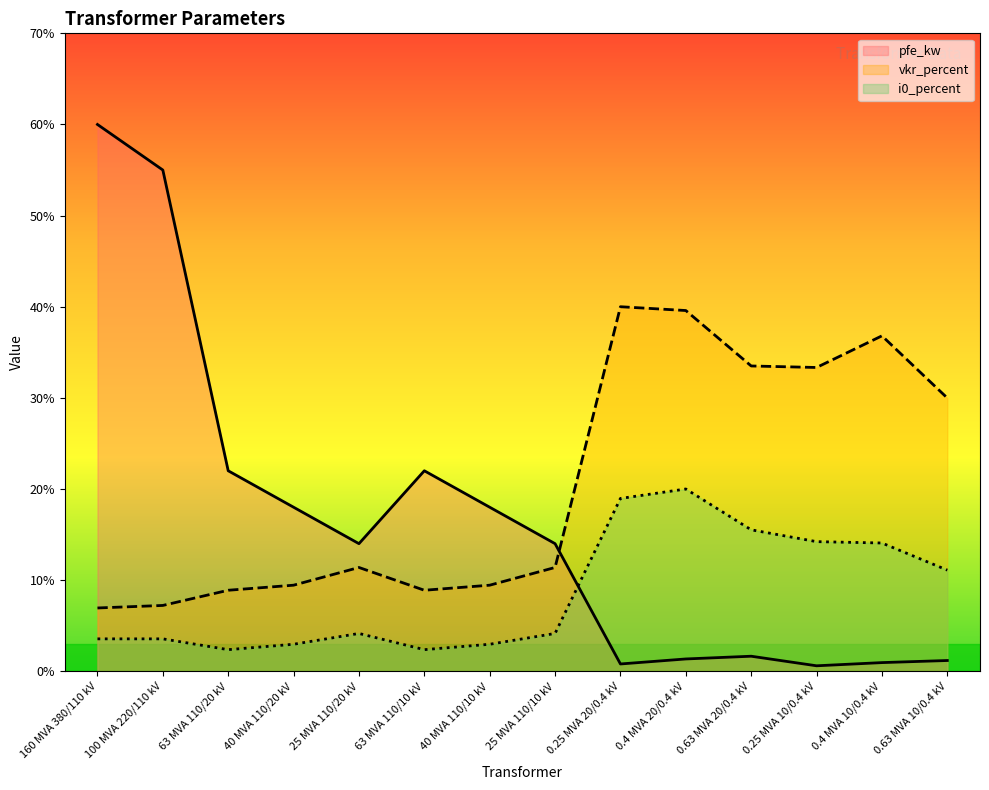

True or false: vkr_percent and i0_percent intersect in this chart.

False